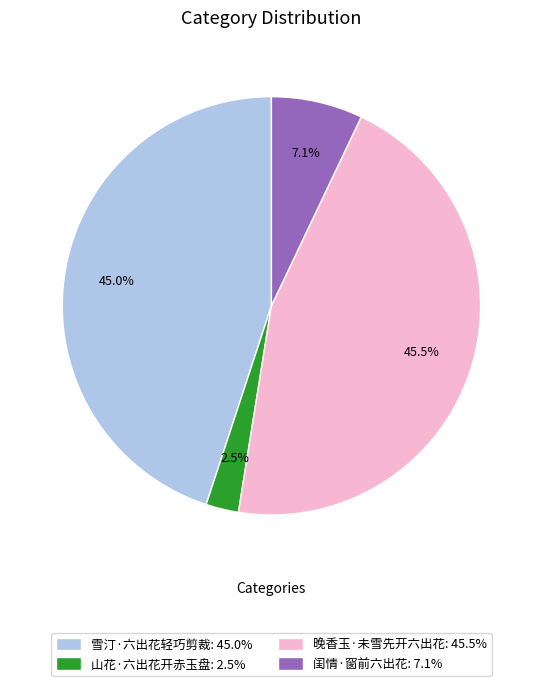

Rank the categories by value from lowest to highest.

山花·六出花开赤玉盘, 闺情·窗前六出花, 雪汀·六出花轻巧剪裁, 晚香玉·未雪先开六出花